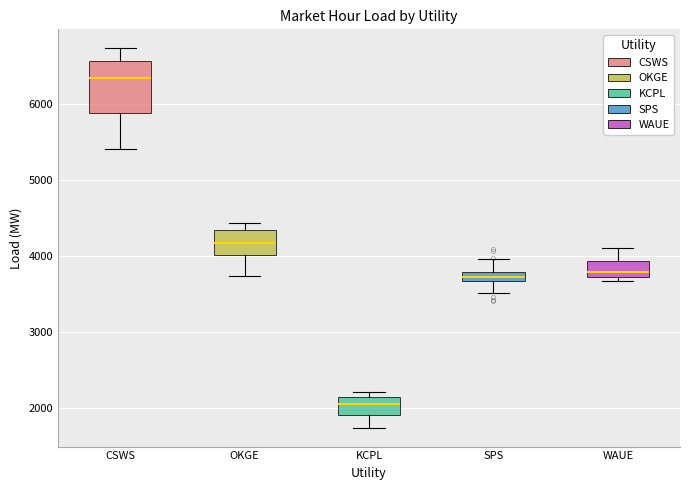

Where is the lower edge of the box for WAUE on the y-axis? The values are not printed on the chart, so give them approximately, as read against the axis.

3700